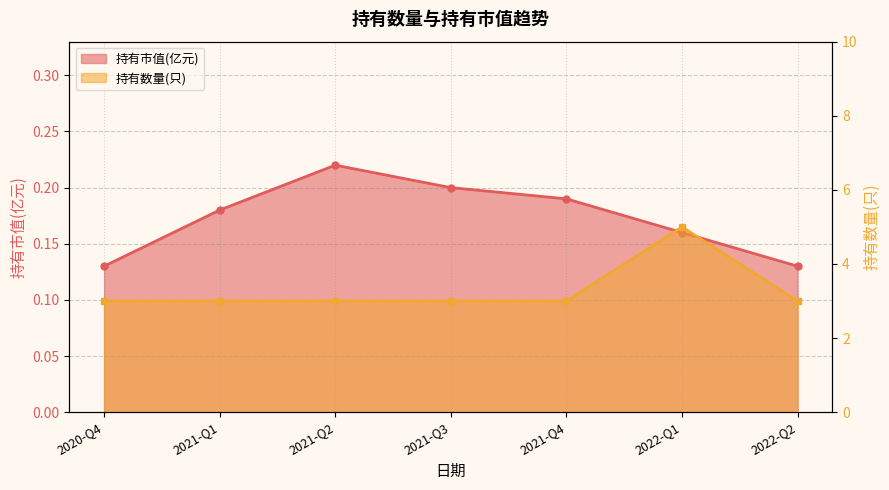

Rank the series by their average value, from lowest to highest.

持有市值(亿元), 持有数量(只)